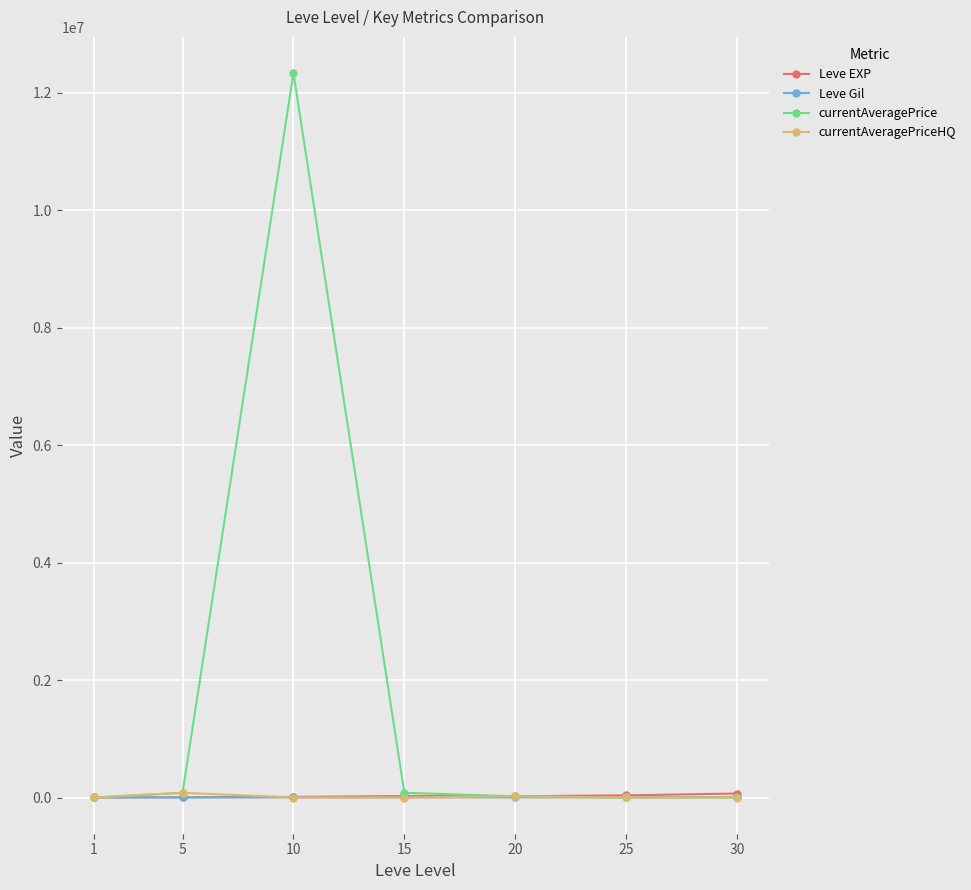

Which series has the largest range (max minus min)?

currentAveragePrice